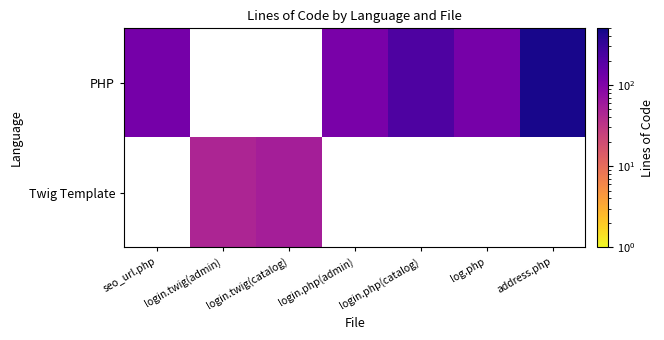

Count the number of data series in this chart.

2